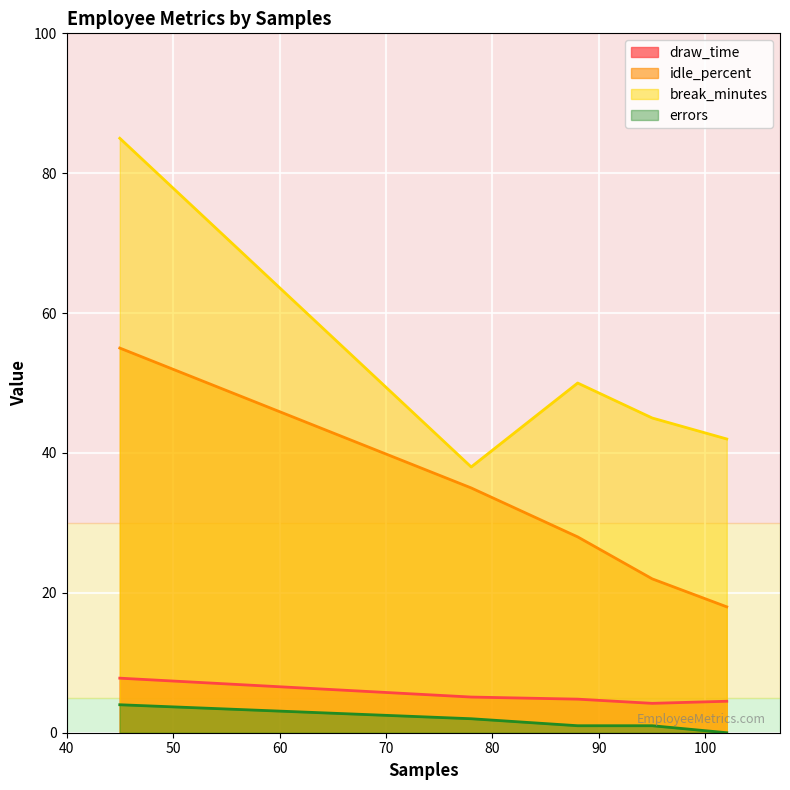

Rank the series by their maximum value, from highest to lowest.

break_minutes, idle_percent, draw_time, errors